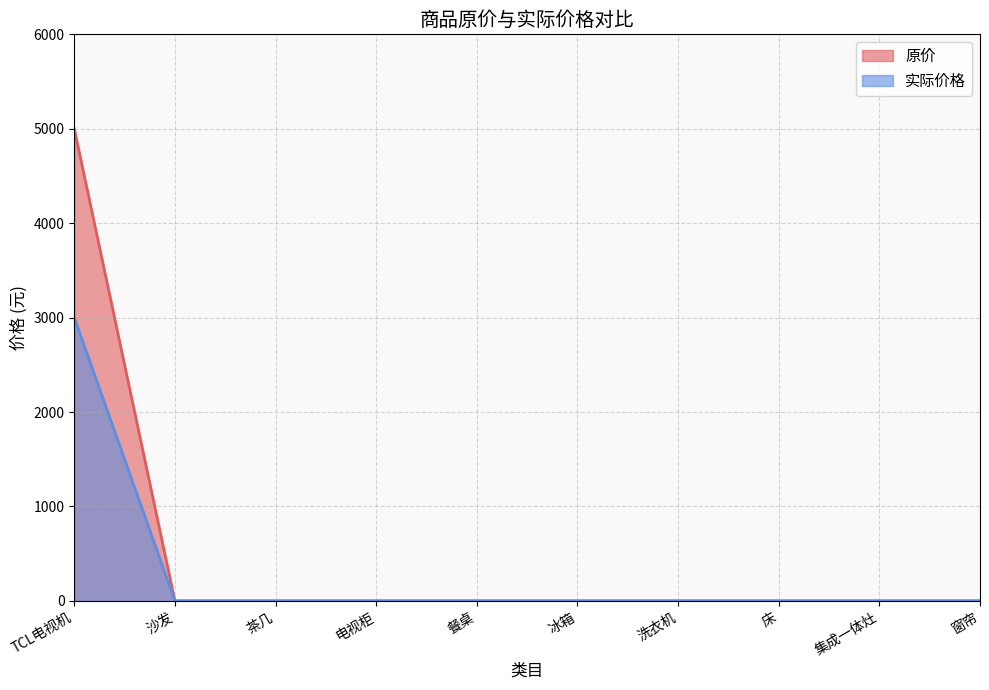

How many values in the 原价 series exceed 0?

1